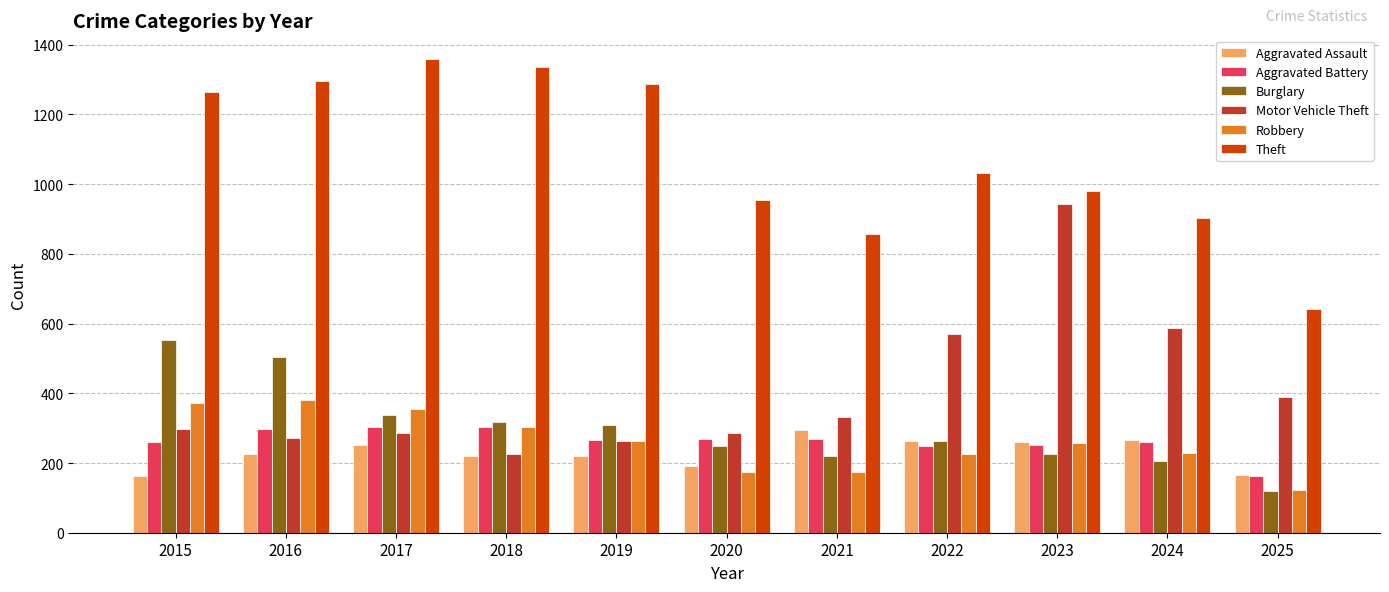

What is the sum of all Burglary values?

3307